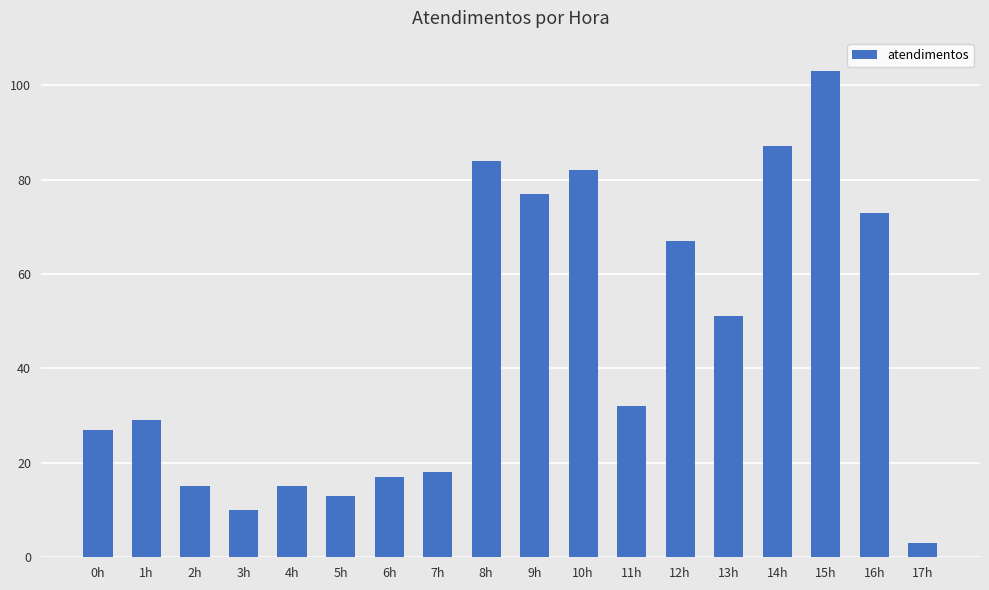

Reading right to left, what are all the values shown in this chart?

17h=3	16h=73	15h=103	14h=87	13h=51	12h=67	11h=32	10h=82	9h=77	8h=84	7h=18	6h=17	5h=13	4h=15	3h=10	2h=15	1h=29	0h=27